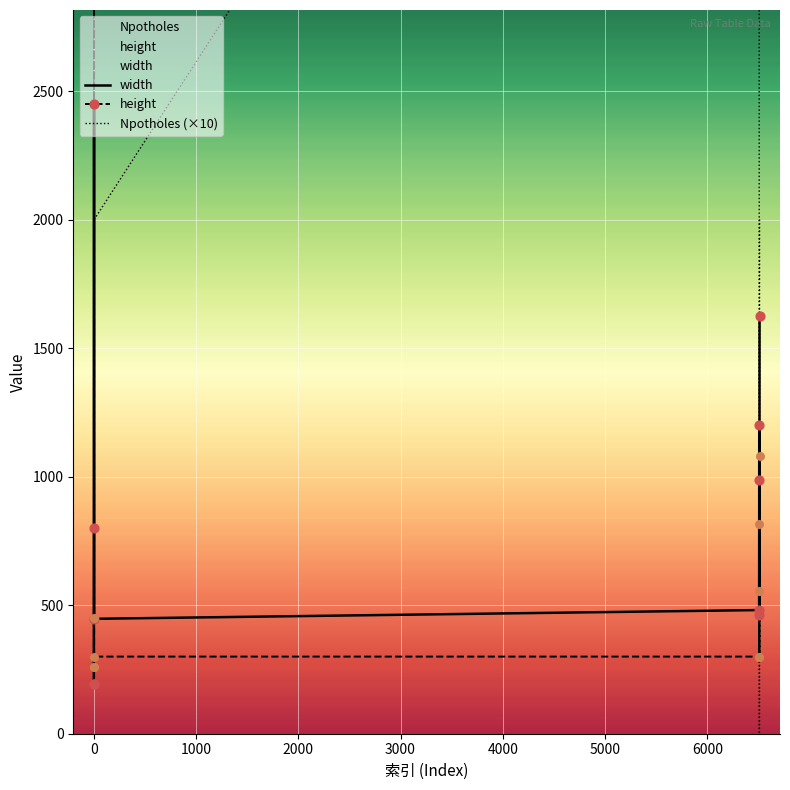

Which series reaches the minimum Y coordinate?

Npotholes (×10)